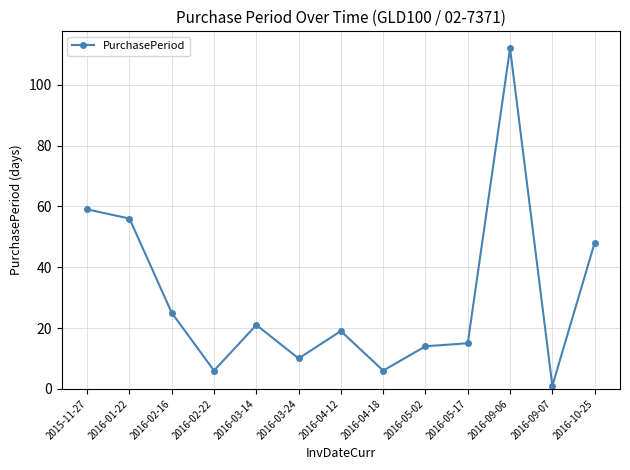

What is the change in value from 2015-11-27 to 2016-09-06?

+53